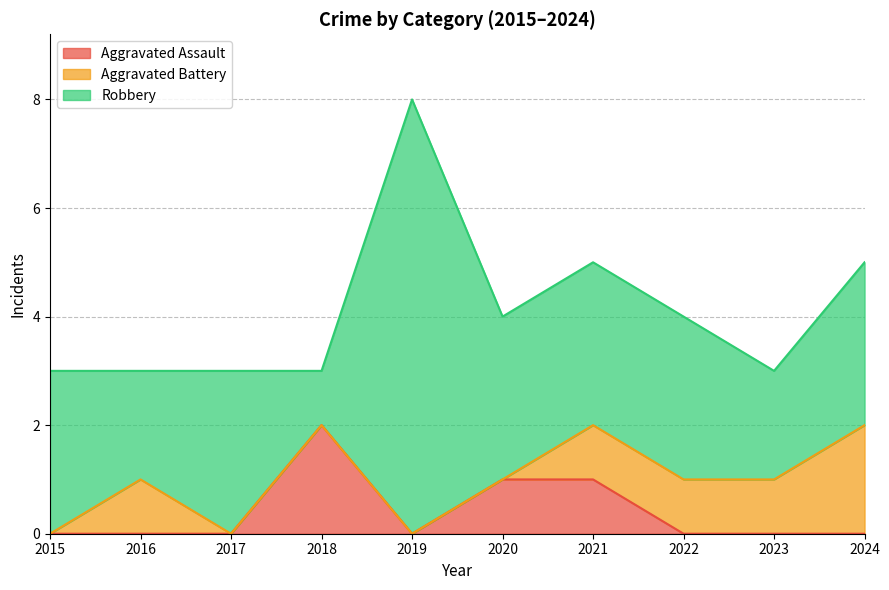

True or false: Aggravated Assault has a value of -1 at 2022.

False